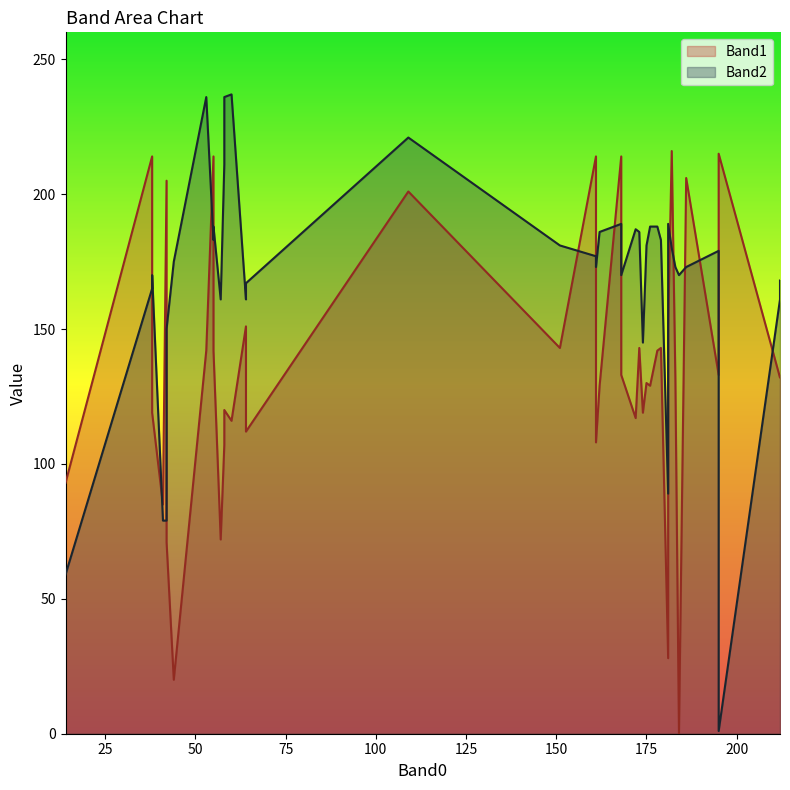

Count the number of categories in the chart.

40